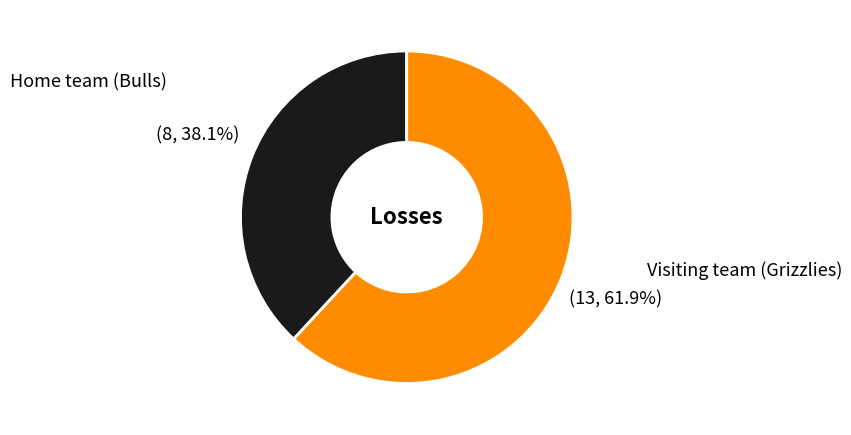

Is there any slice that represents more than half of the pie?

Yes